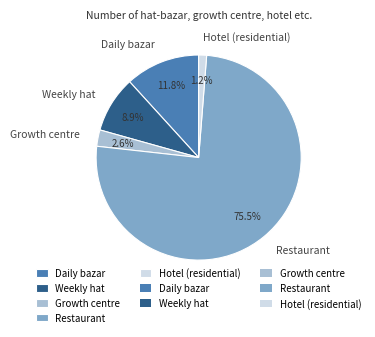

Which slice is the smallest?

Hotel (residential)